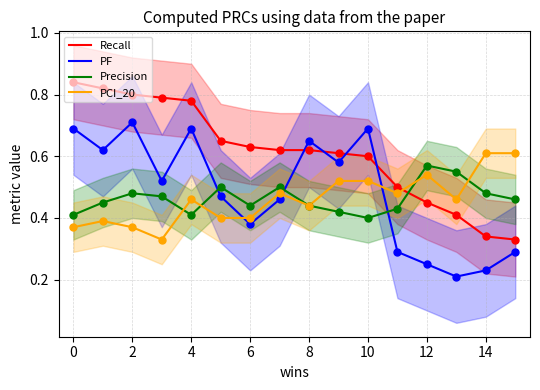

Which series reaches the maximum Y coordinate?

Recall